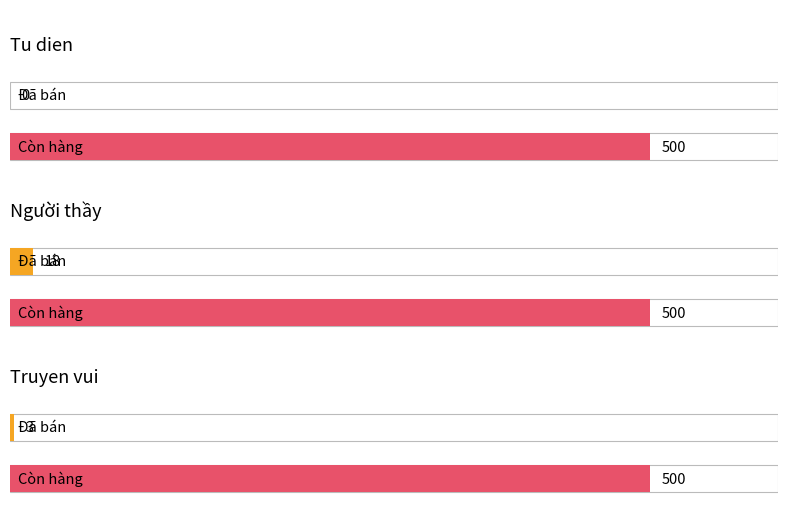

The value of Còn hàng at Người thầy is 500. True or false?

True